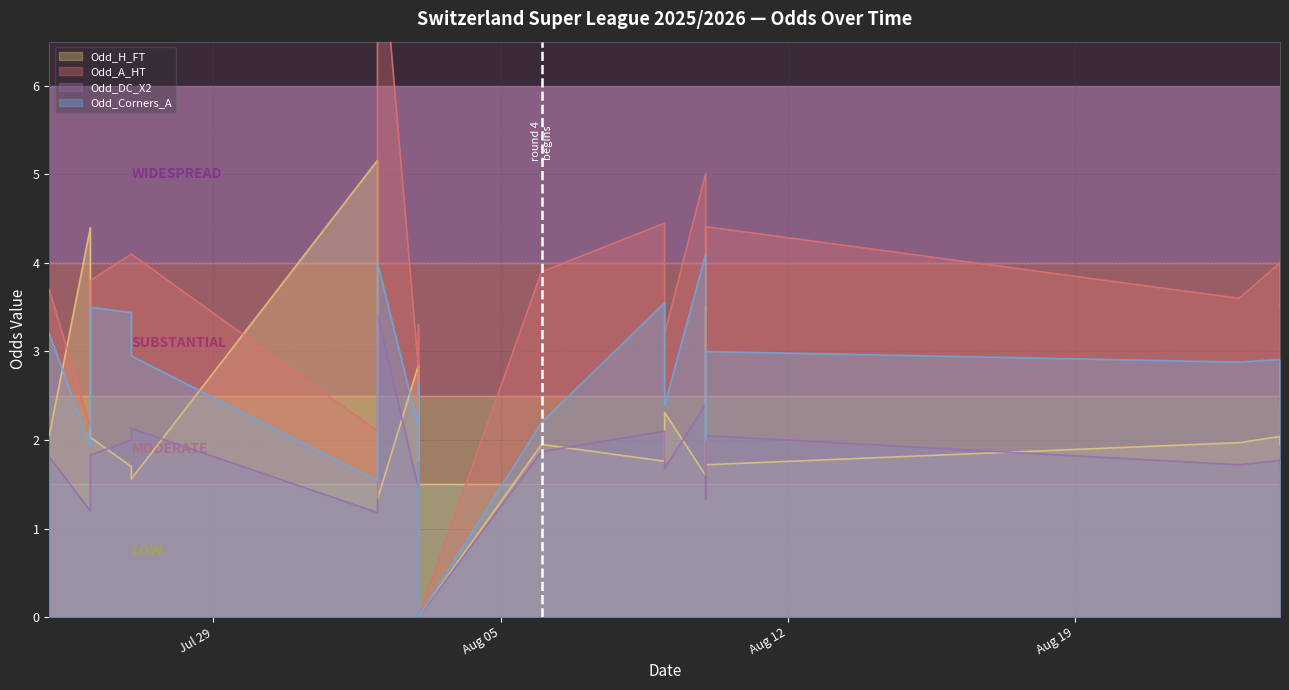

How many values in the Odd_H_FT series exceed 1?

21